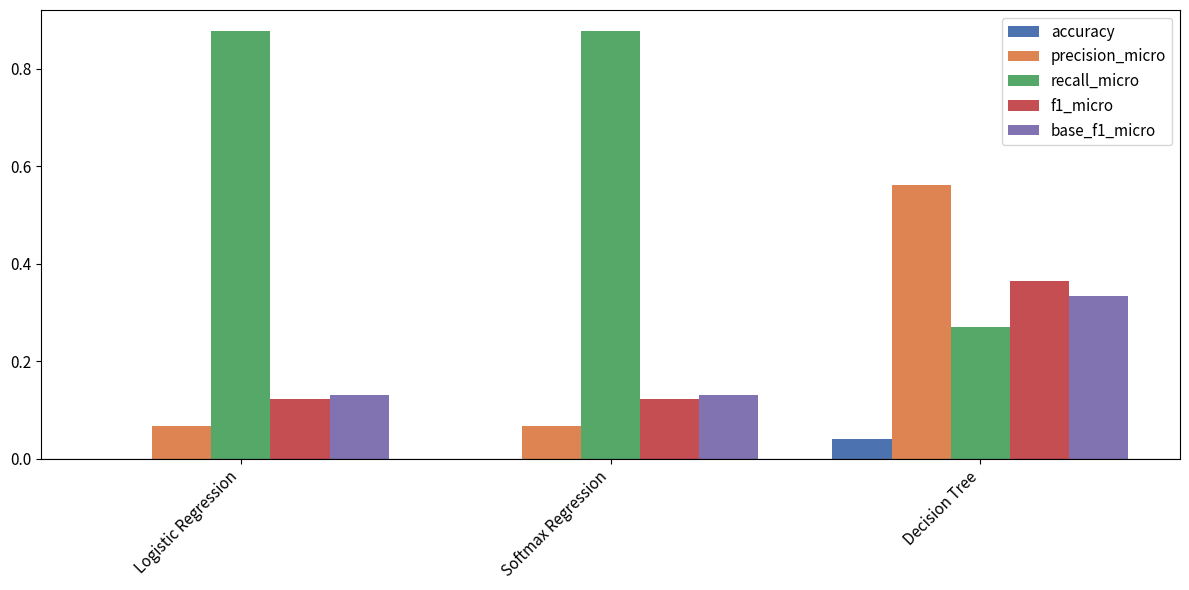

The value of precision_micro at Softmax Regression is 0.0. True or false?

False